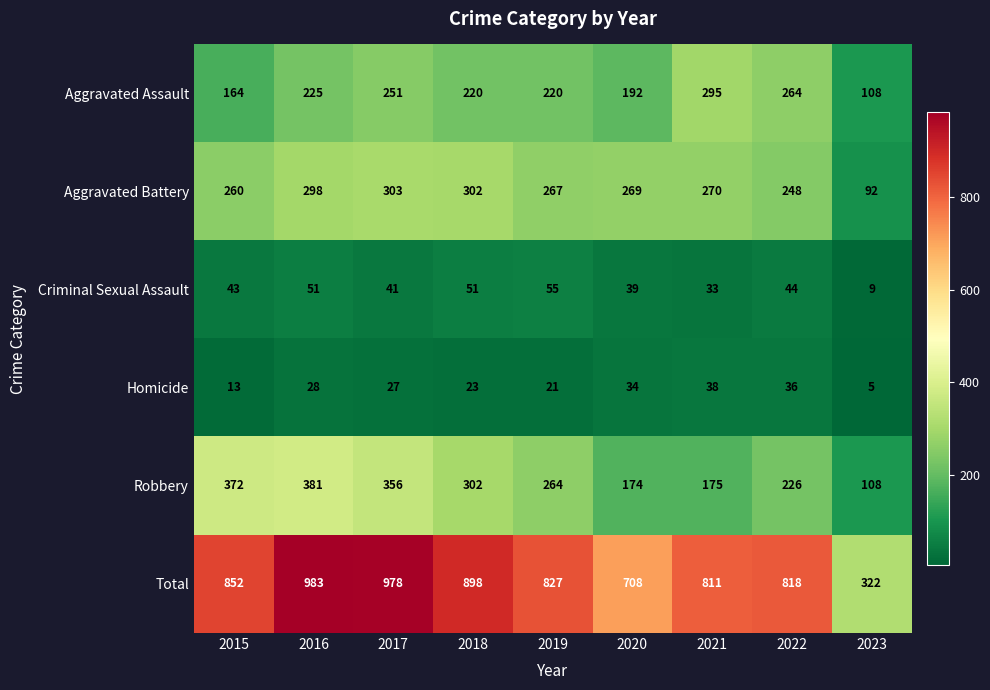

The Criminal Sexual Assault series shows 22 at 2016. True or false?

False